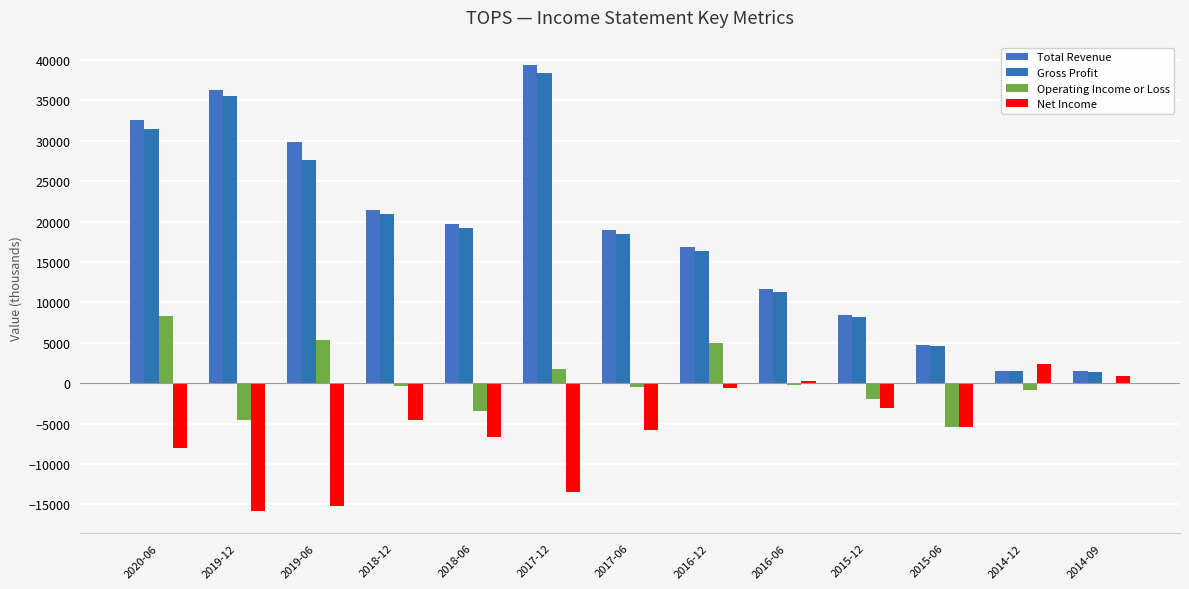

At which label does Net Income first exceed -5400?

2018-12